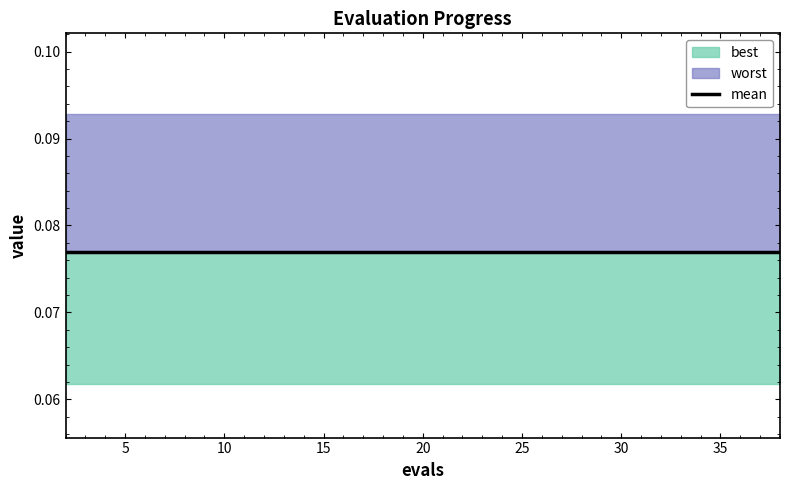

Reading left to right, what are all the values shown in this chart?

mean: 2=0.1	4=0.1	6=0.1	8=0.1	10=0.1	12=0.1	14=0.1	16=0.1	18=0.1	19=0.1	21=0.1	23=0.1	25=0.1	27=0.1	29=0.1	31=0.1	33=0.1	35=0.1	37=0.1	38=0.1
best: 2=0.1	4=0.1	6=0.1	8=0.1	10=0.1	12=0.1	14=0.1	16=0.1	18=0.1	19=0.1	21=0.1	23=0.1	25=0.1	27=0.1	29=0.1	31=0.1	33=0.1	35=0.1	37=0.1	38=0.1
worst: 2=0.1	4=0.1	6=0.1	8=0.1	10=0.1	12=0.1	14=0.1	16=0.1	18=0.1	19=0.1	21=0.1	23=0.1	25=0.1	27=0.1	29=0.1	31=0.1	33=0.1	35=0.1	37=0.1	38=0.1